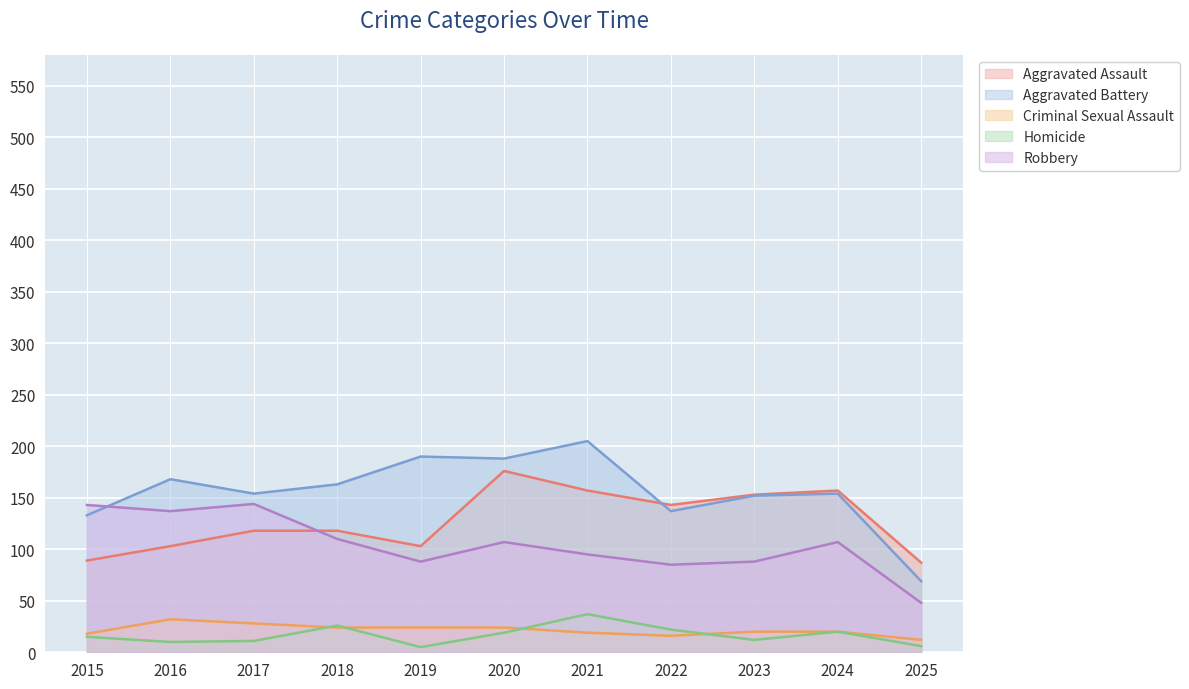

How many data points in Aggravated Battery are less than 154?

4